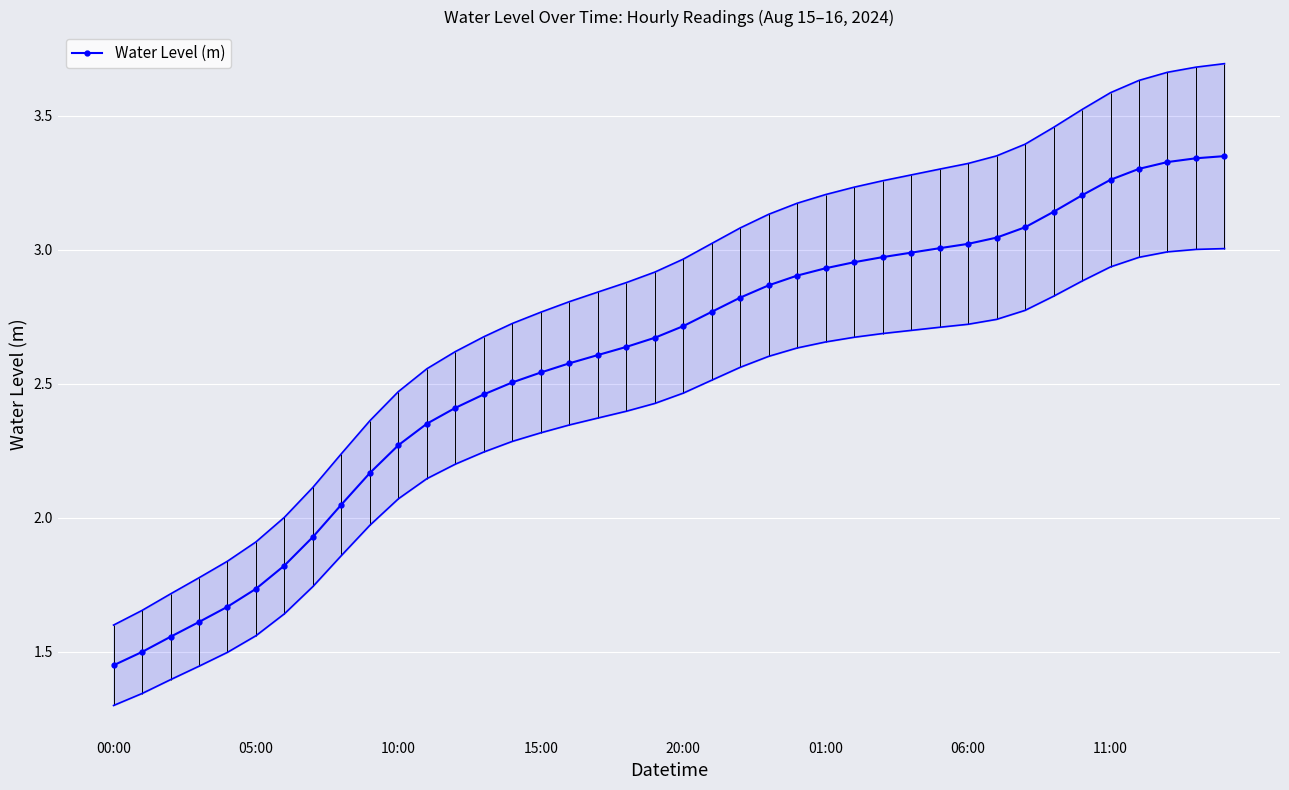

How many values in the Water Level (m) series are below 2?

8